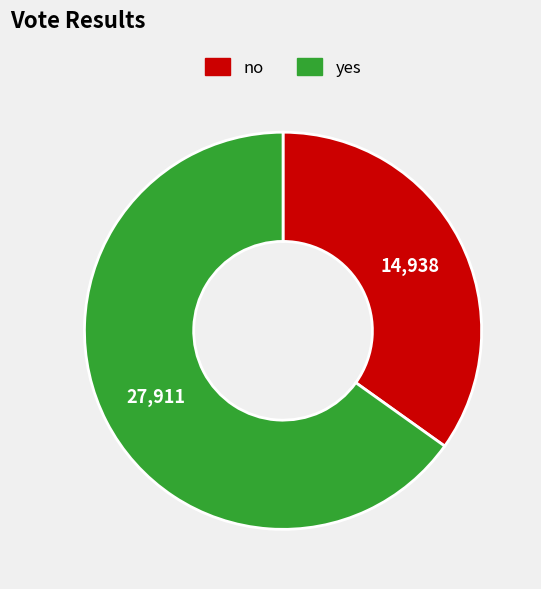

Is the sum of yes and no greater than half?

Yes